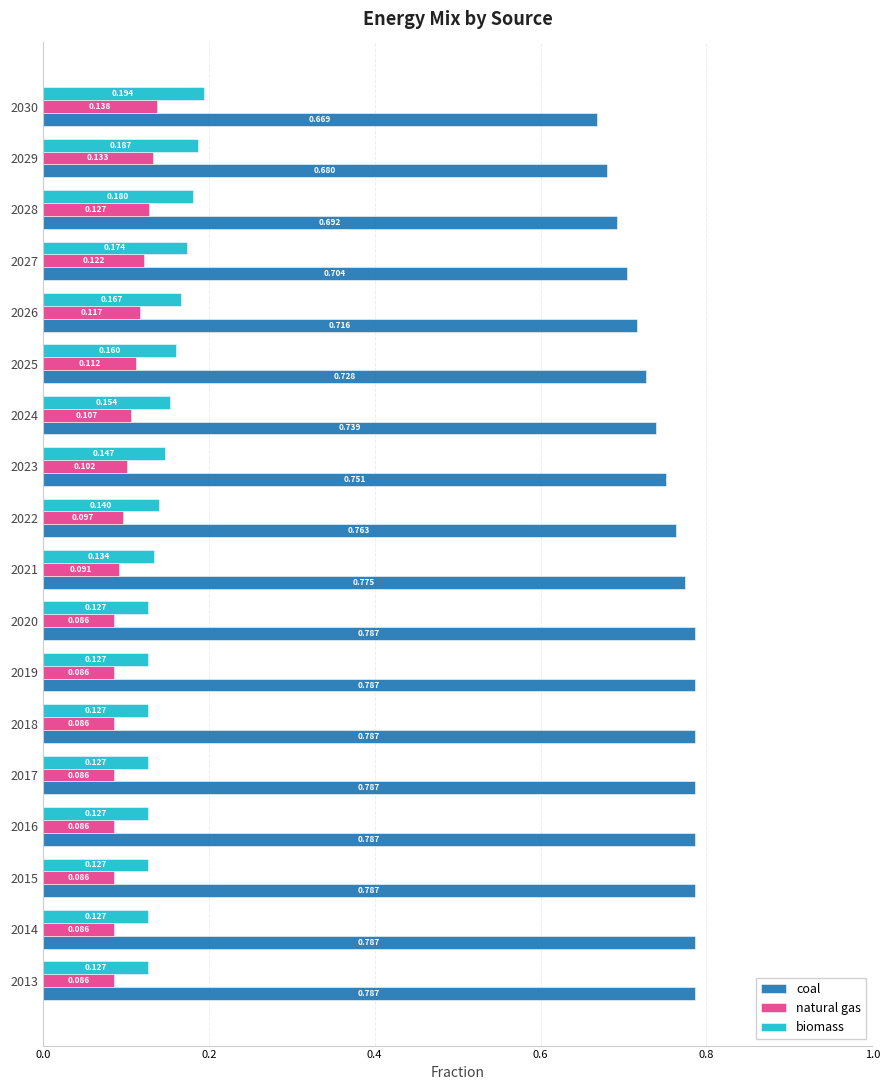

Between 2013 and 2022, which series saw the biggest shift?

coal